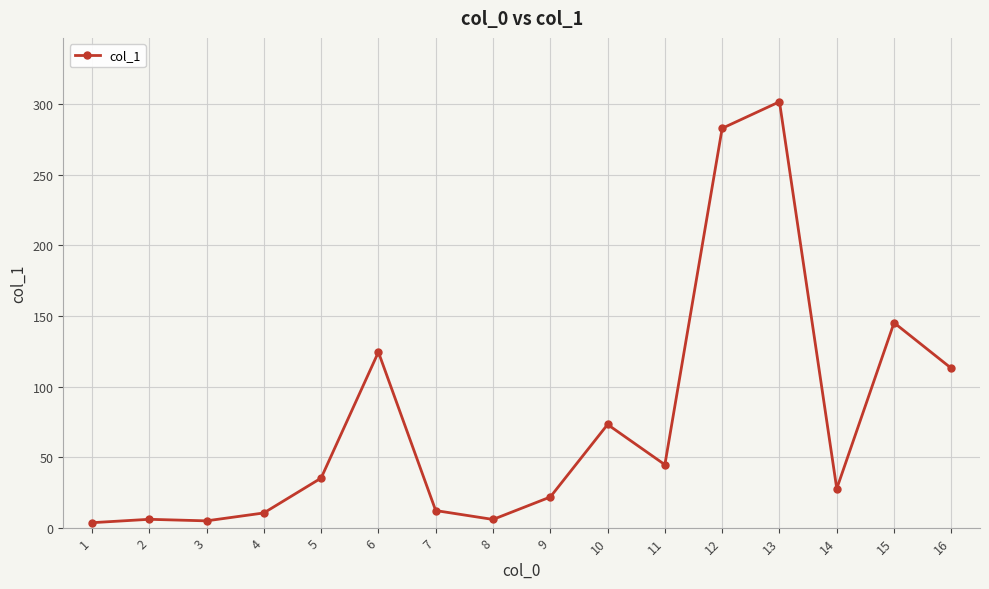

What is the greatest value displayed?

301.8